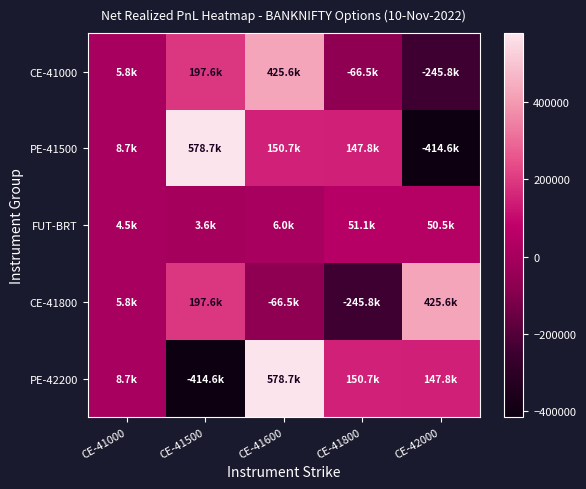

Which series has the widest spread of values?

PE-41500